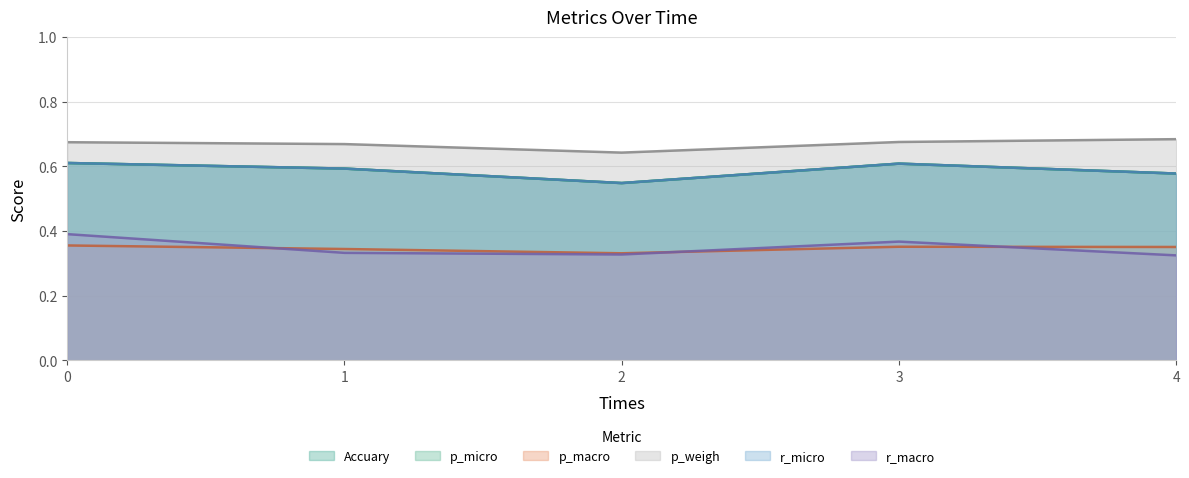

What is the approximate value of p_weigh at 2?

0.6